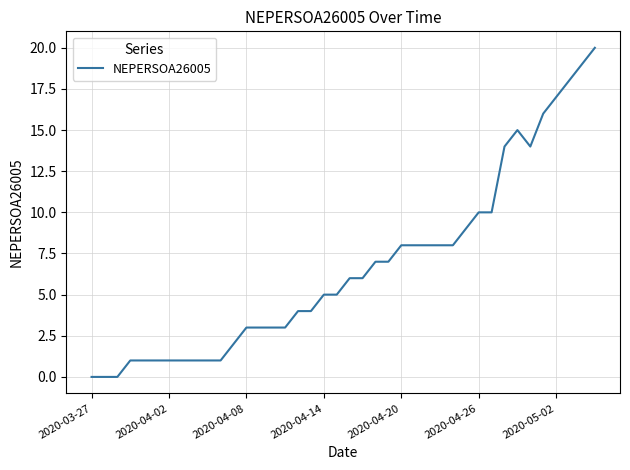

What is the maximum value shown in the chart?

20